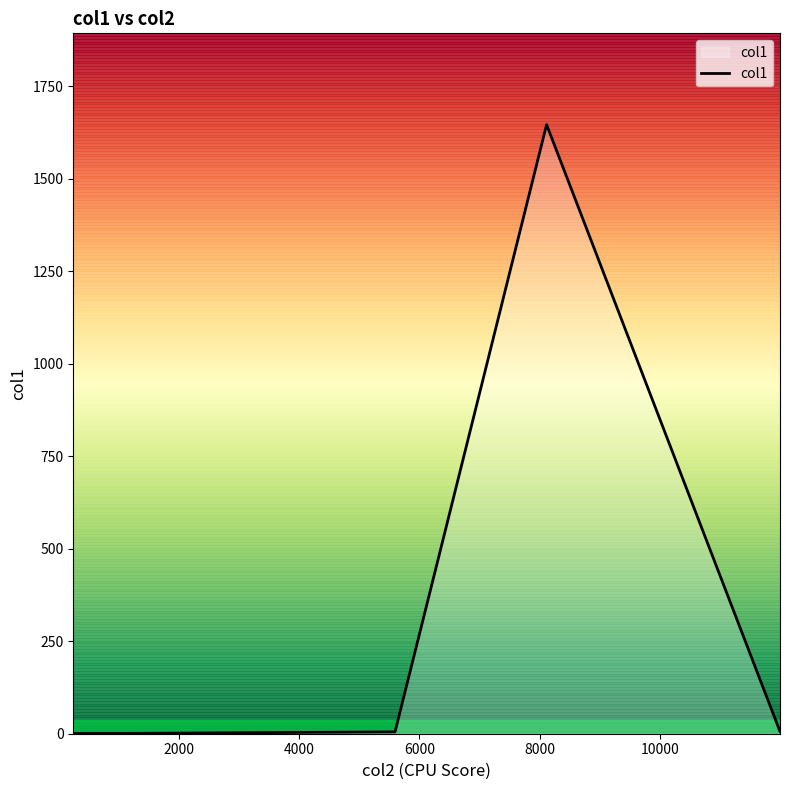

What is the greatest value displayed?

1646.0